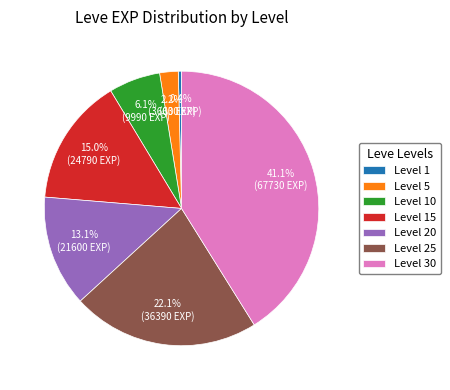

Is it true that Level 10 is 6% of the pie?

True